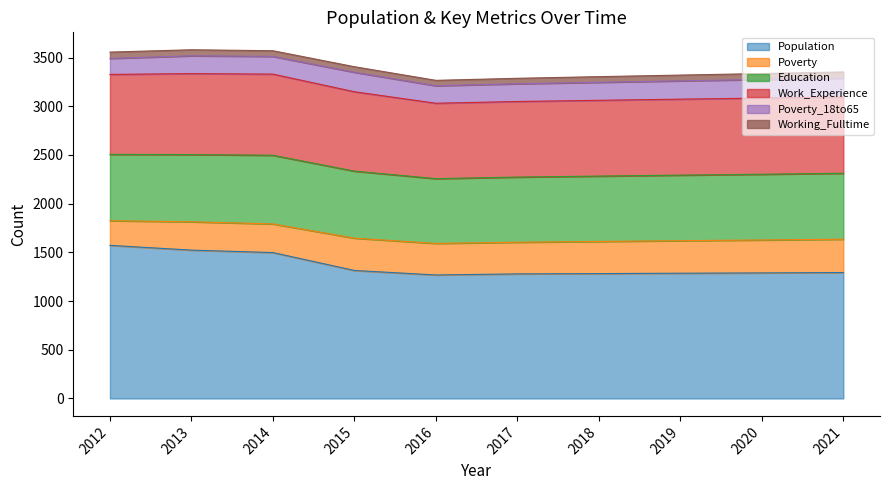

What is the sum of the Work_Experience values at 2021 and 2016?

1557